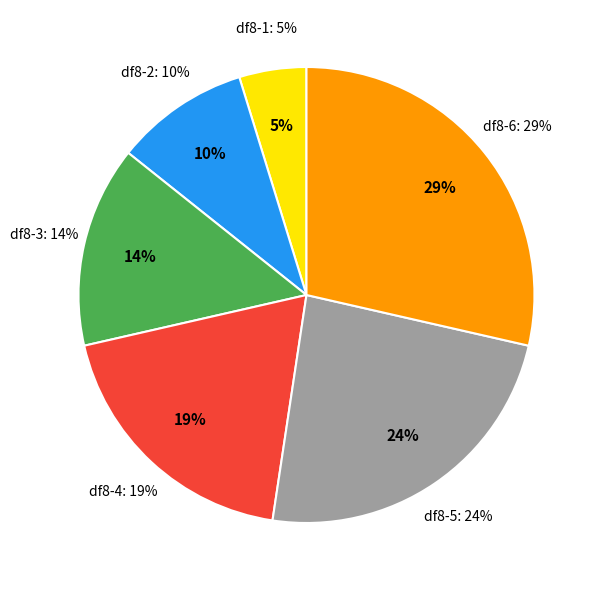

Rank the categories by value from highest to lowest.

df8-6, df8-5, df8-4, df8-3, df8-2, df8-1